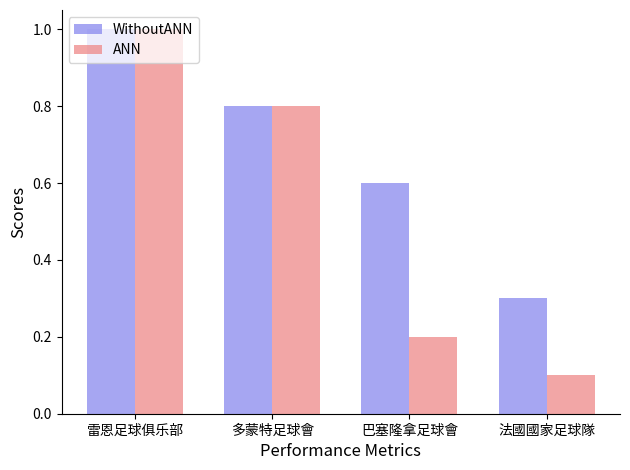

What is the approximate value of ANN at 巴塞隆拿足球會?

0.2